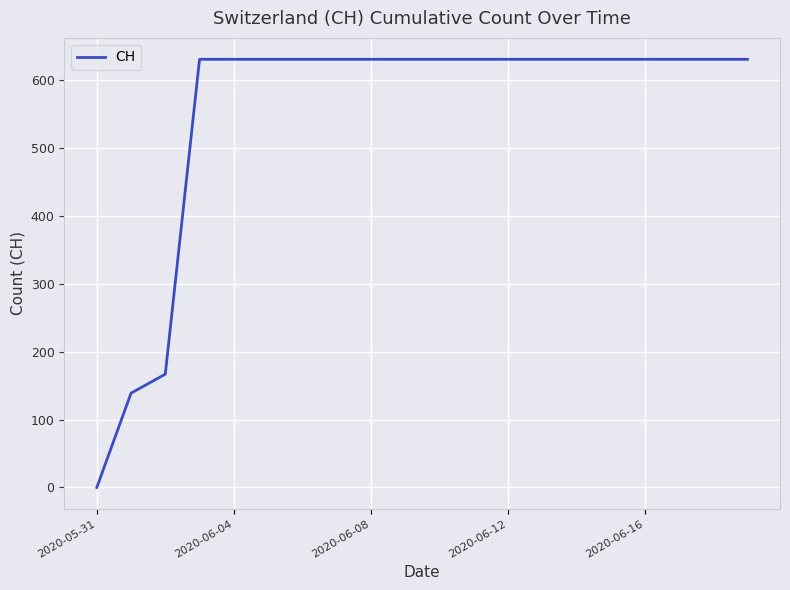

What is the difference between the maximum and minimum values?

631